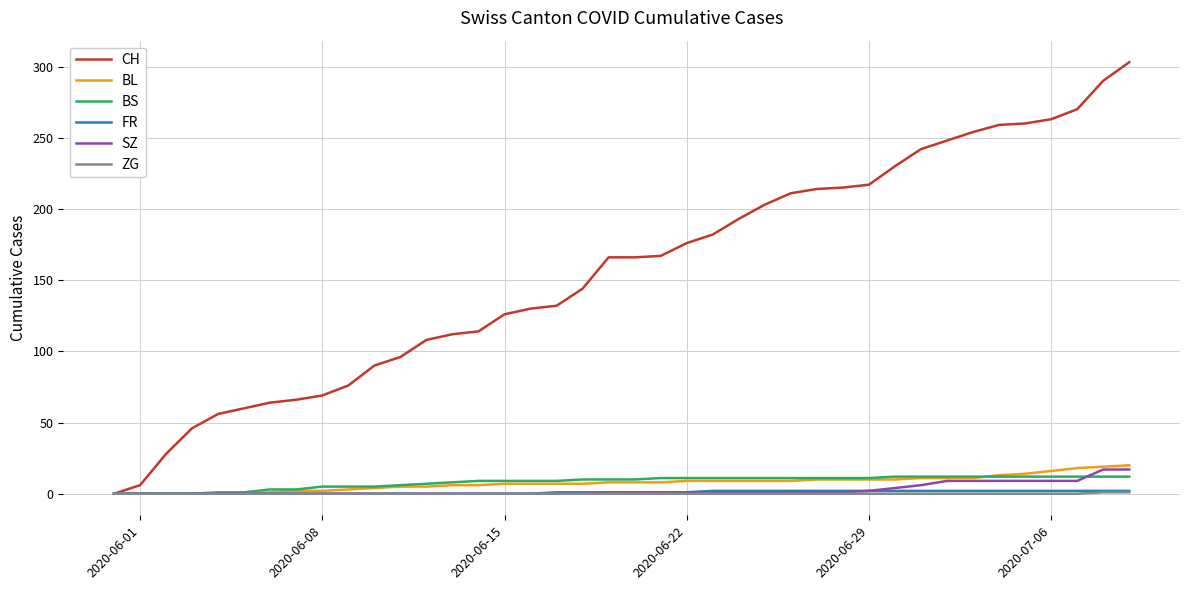

What is the greatest value displayed?

303